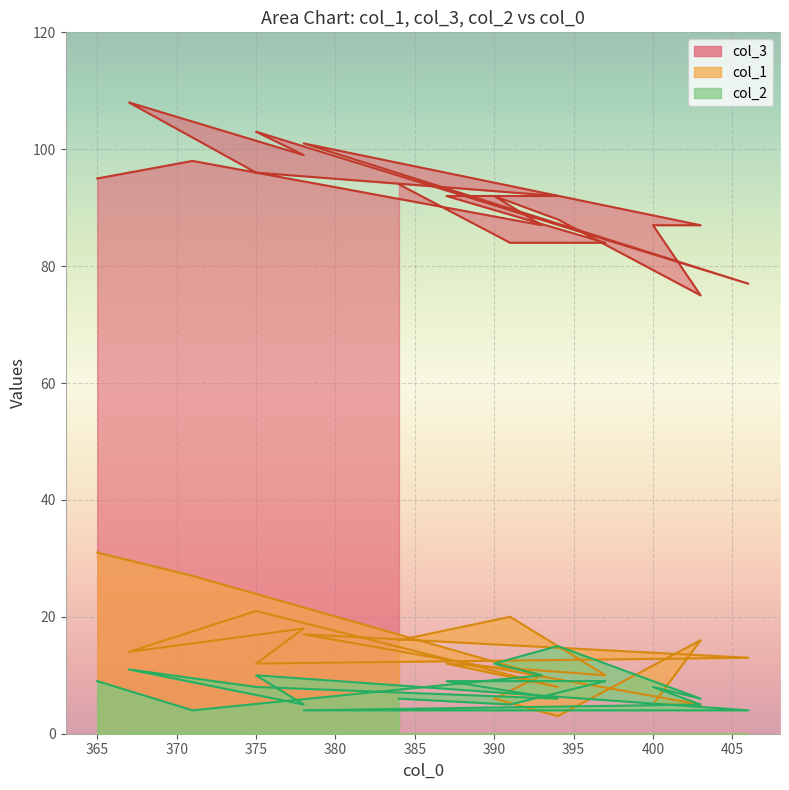

The col_1 series shows 20 at 375. True or false?

False